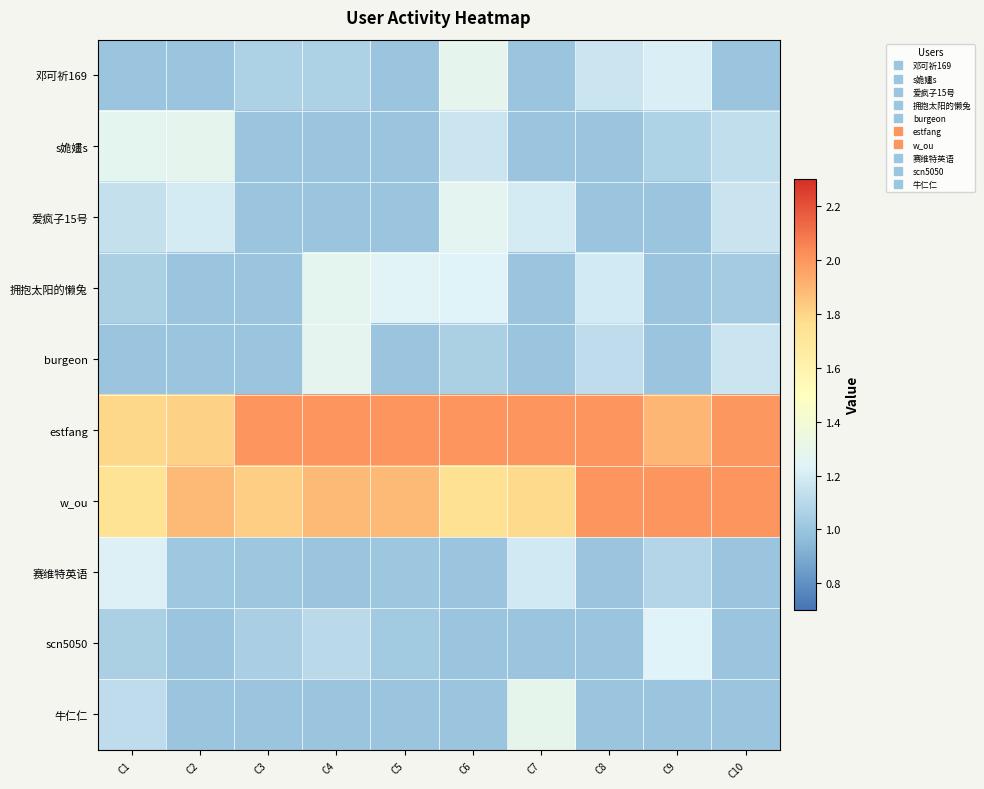

Reading left to right, transcribe all the data shown in this chart.

邓可祈169: C1=1.0	C2=1.0	C3=1.1	C4=1.1	C5=1.0	C6=1.3	C7=1.0	C8=1.2	C9=1.2	C10=1.0
s姽嫿s: C1=1.3	C2=1.3	C3=1.0	C4=1.0	C5=1.0	C6=1.2	C7=1.0	C8=1.0	C9=1.1	C10=1.1
爱疯子15号: C1=1.1	C2=1.2	C3=1.0	C4=1.0	C5=1.0	C6=1.3	C7=1.2	C8=1.0	C9=1.0	C10=1.2
拥抱太阳的懒兔: C1=1.1	C2=1.0	C3=1.0	C4=1.3	C5=1.2	C6=1.2	C7=1.0	C8=1.2	C9=1.0	C10=1.0
burgeon: C1=1.0	C2=1.0	C3=1.0	C4=1.3	C5=1.0	C6=1.1	C7=1.0	C8=1.1	C9=1.0	C10=1.2
estfang: C1=1.8	C2=1.8	C3=2.0	C4=2.0	C5=2.0	C6=2.0	C7=2.0	C8=2.0	C9=1.9	C10=2.0
w_ou: C1=1.7	C2=1.9	C3=1.8	C4=1.9	C5=1.9	C6=1.8	C7=1.8	C8=2.0	C9=2.0	C10=2.0
赛维特英语: C1=1.2	C2=1.0	C3=1.0	C4=1.0	C5=1.0	C6=1.0	C7=1.2	C8=1.0	C9=1.1	C10=1.0
scn5050: C1=1.1	C2=1.0	C3=1.1	C4=1.1	C5=1.0	C6=1.0	C7=1.0	C8=1.0	C9=1.2	C10=1.0
牛仁仁: C1=1.1	C2=1.0	C3=1.0	C4=1.0	C5=1.0	C6=1.0	C7=1.3	C8=1.0	C9=1.0	C10=1.0